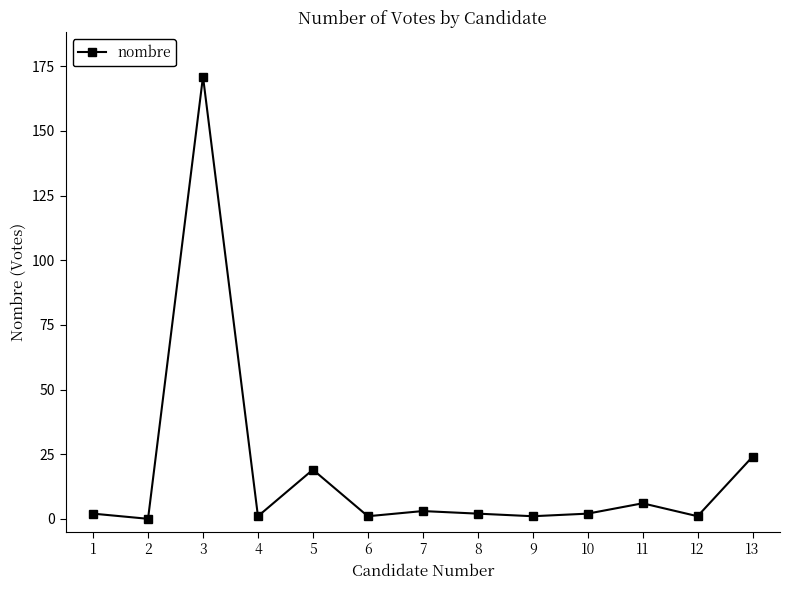

The value at 13 is 24. True or false?

True